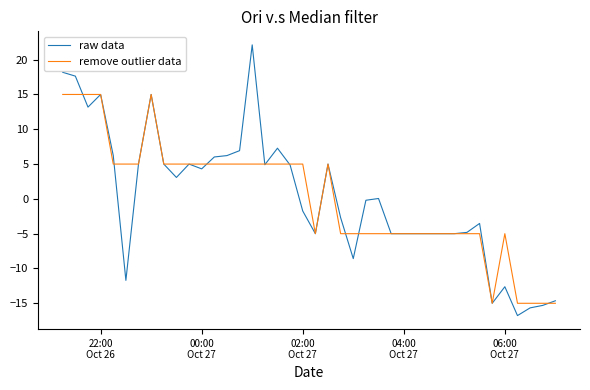

Which series has the widest spread of values?

raw data